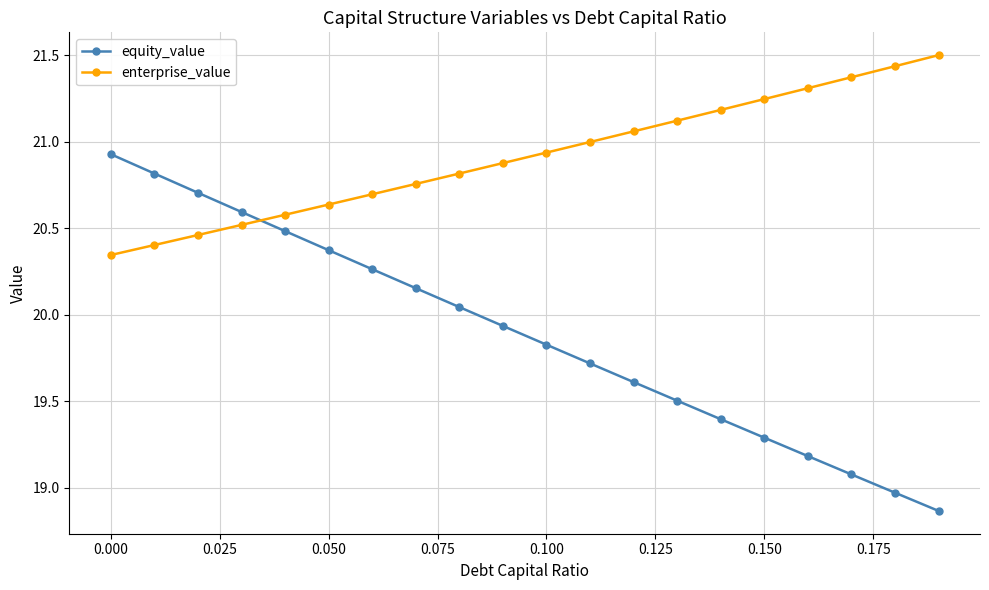

What is the sum of all equity_value values?

397.7